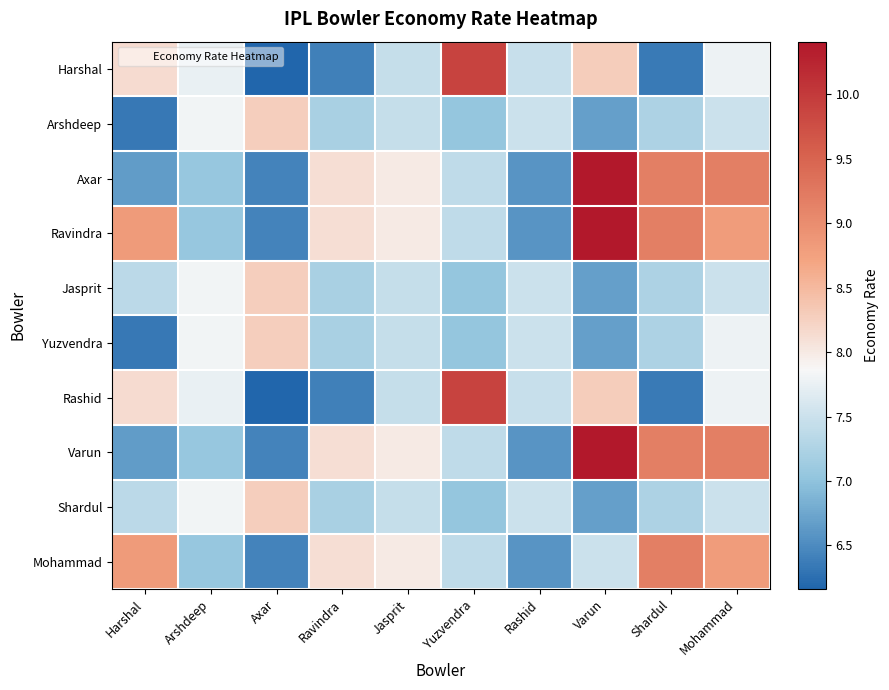

At which category does the chart reach its minimum across all series?

Axar